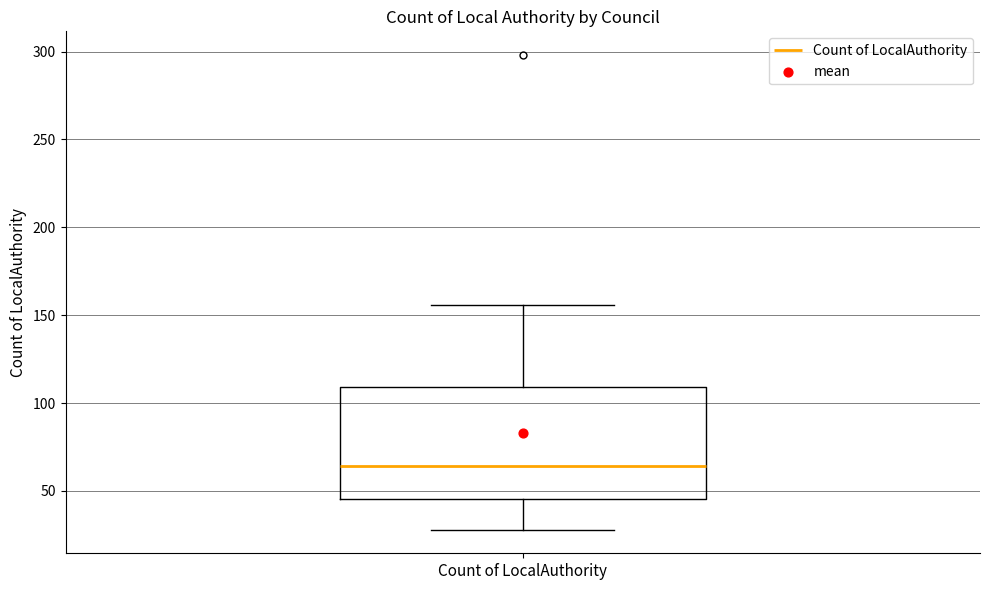

Where does the lower whisker of the box for Count of LocalAuthority end on the y-axis? The values are not printed on the chart, so give them approximately, as read against the axis.

30